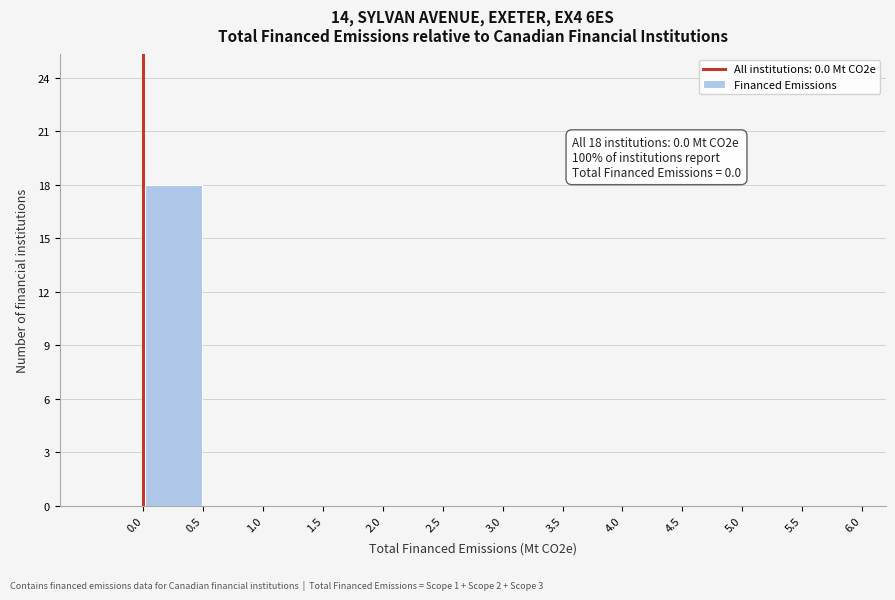

Over which range of the x-axis is the bar tallest?

0.0 to 0.5